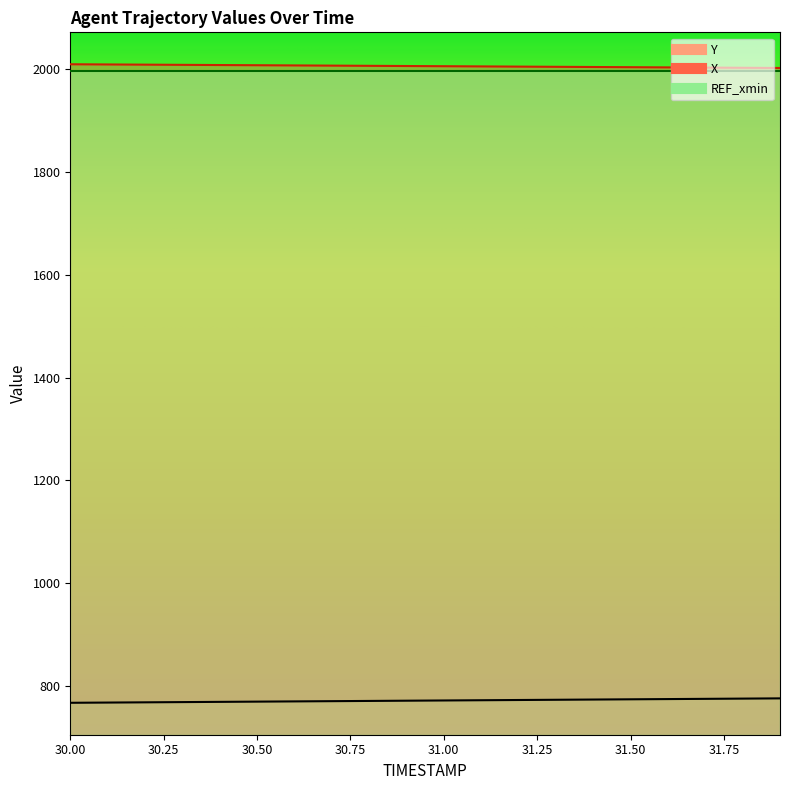

Rank the series at 30.7 from lowest to highest value.

Y, X